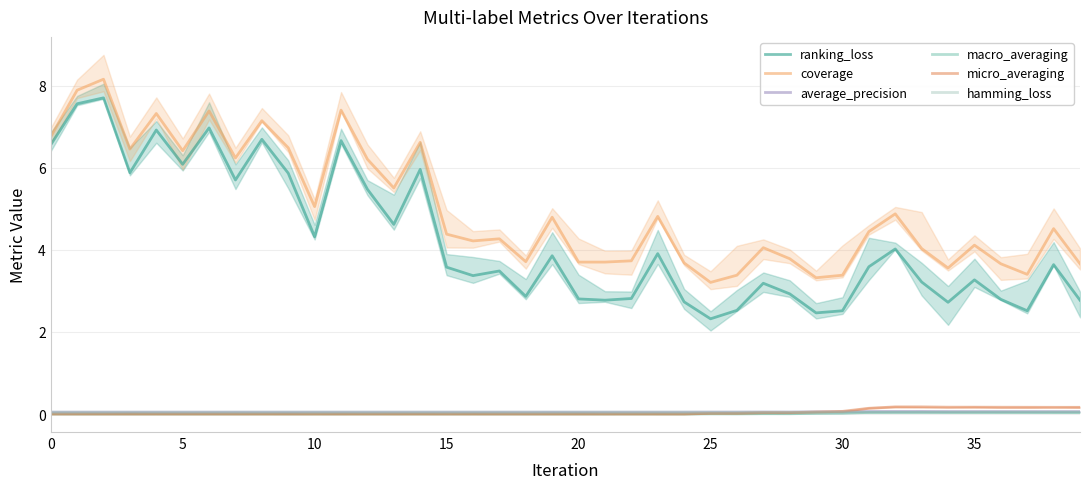

Is this an area chart (filled region under the line)?

No